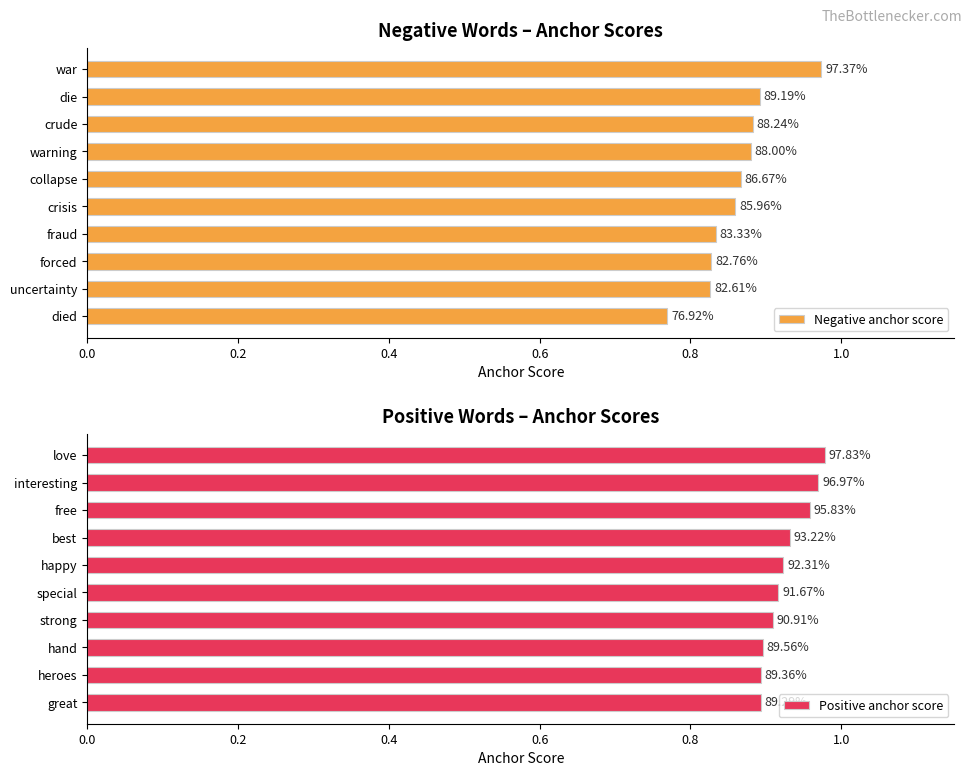

Does the chart contain stacked bars?

No